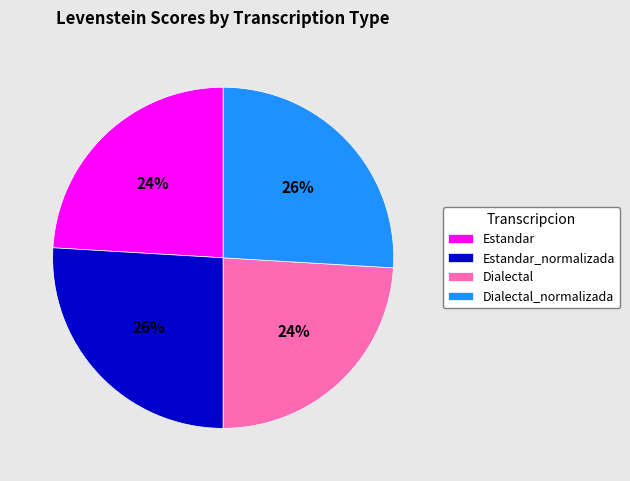

Is there any slice that represents more than half of the pie?

No